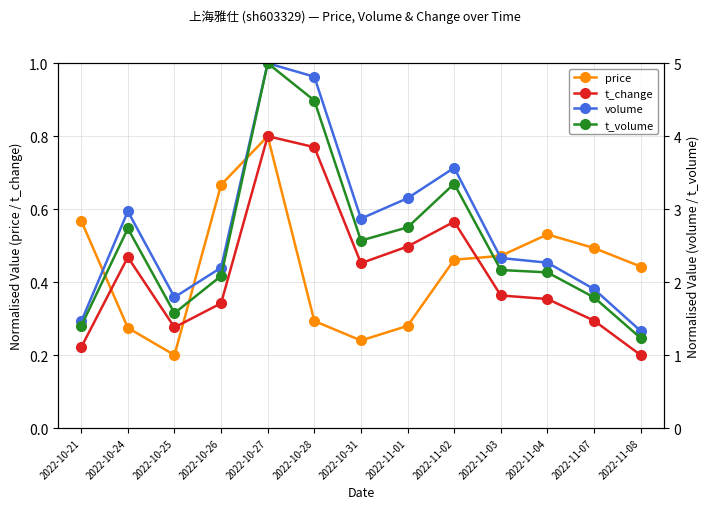

What is the label of the 13th point from the right?

2022-10-21